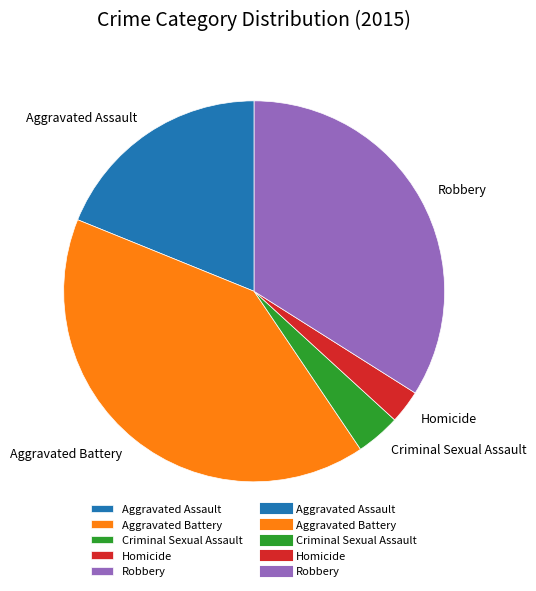

Which slice is the largest?

Aggravated Battery